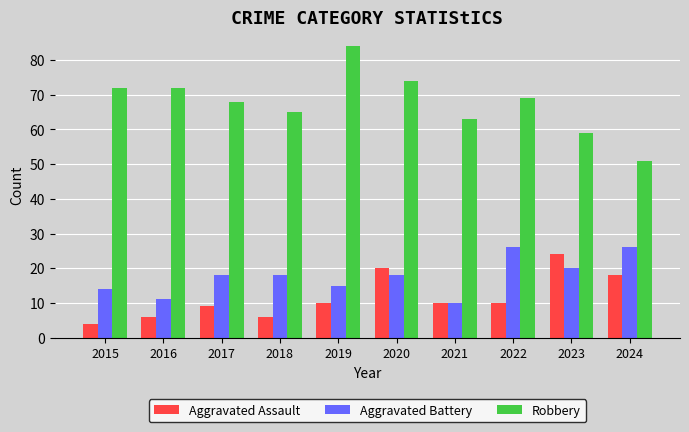

What is the difference between the second highest and second lowest values in the Aggravated Assault series?

14